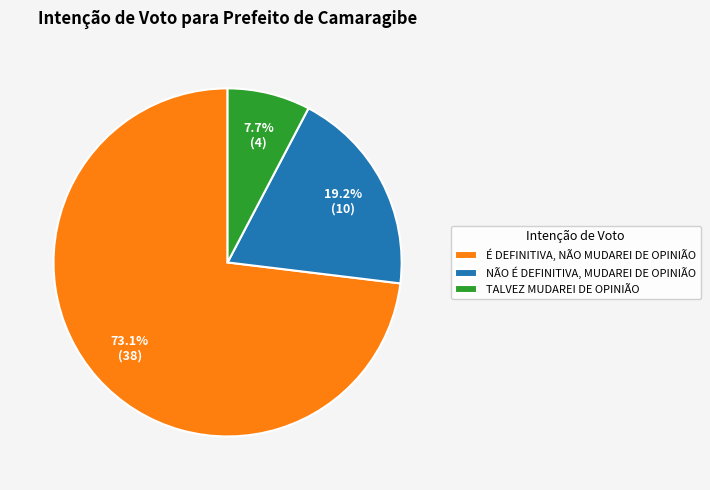

Does any single category account for the majority?

Yes